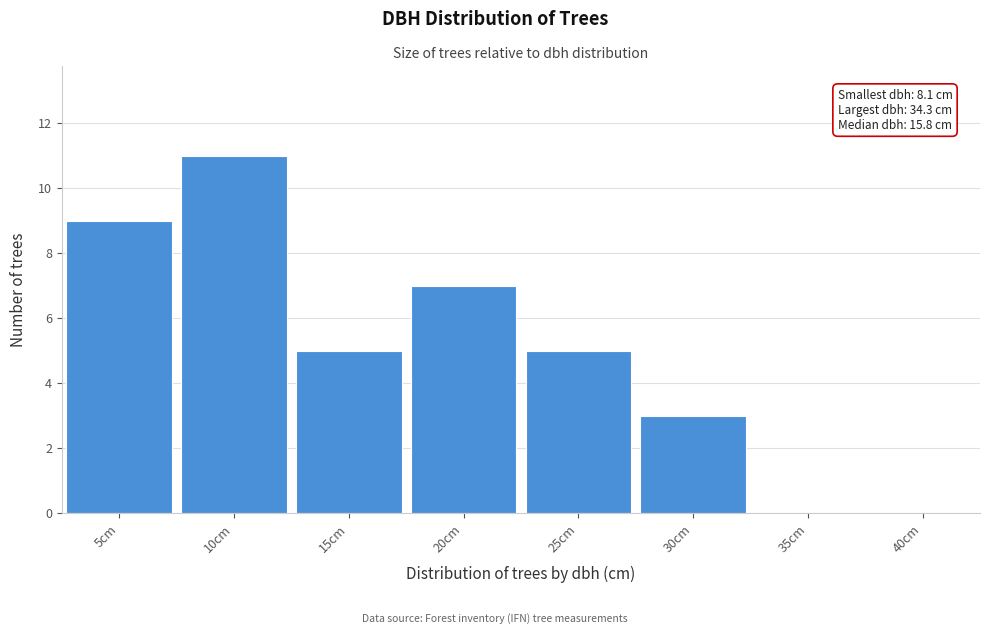

Reading right to left, extract all data points from this chart.

40cm=0	35cm=0	30cm=3	25cm=5	20cm=7	15cm=5	10cm=11	5cm=9